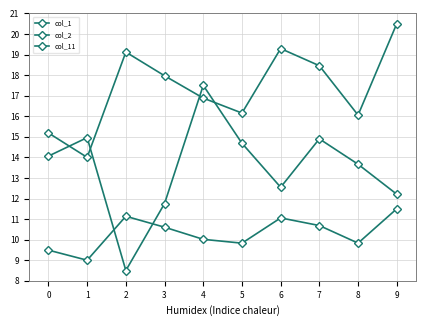

How many series are shown in this chart?

3